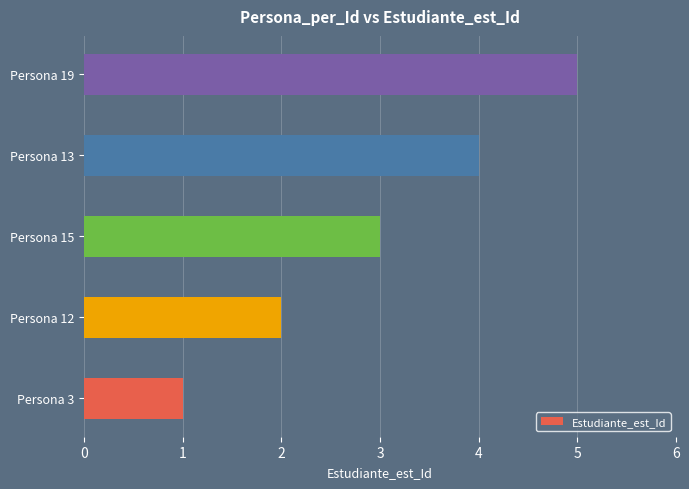

Which category has the highest value across all series?

Persona 19